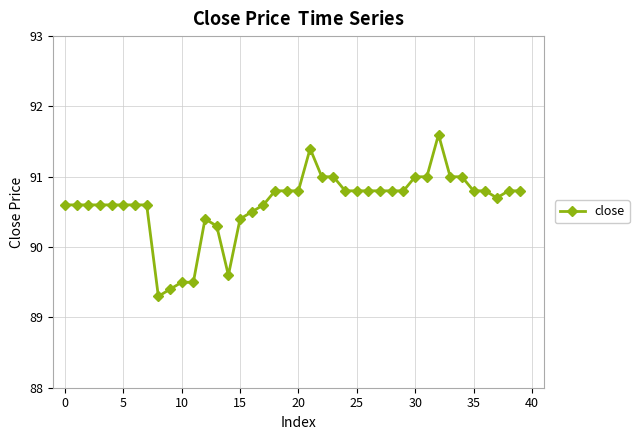

True or false: the data has more than 1 interior local peaks.

True